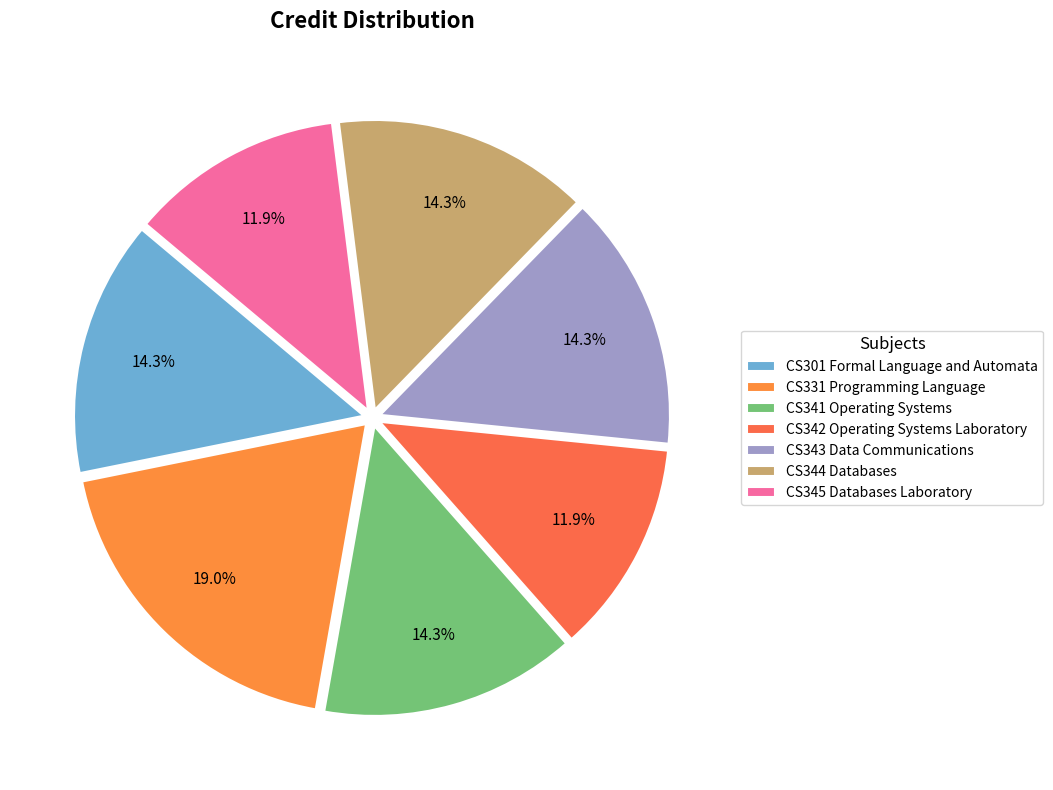

Which category has the biggest portion of the pie?

CS331 Programming Language